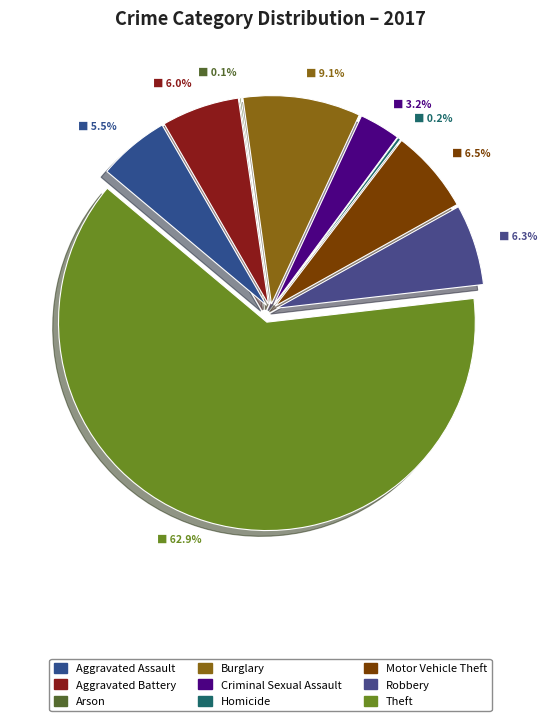

What percentage is NOT represented by Robbery?

93.7%